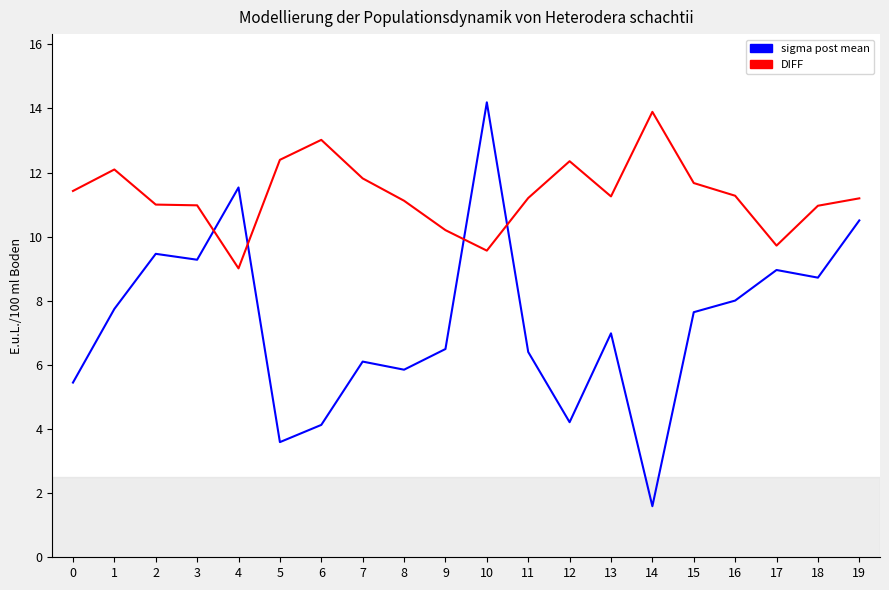

How many series are shown in this chart?

2